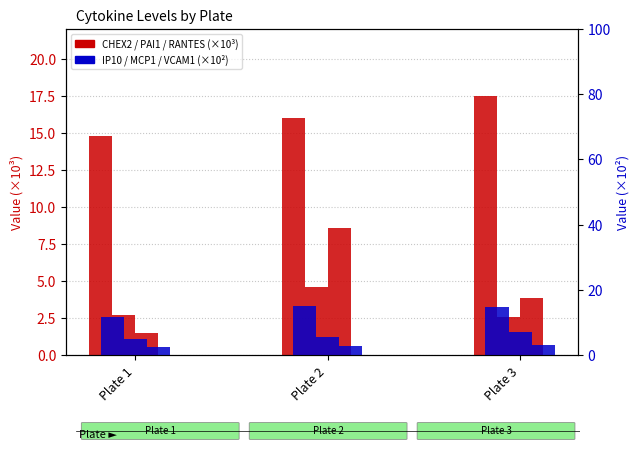

Is it true that IP10 equals 22.1 at Plate 2?

False